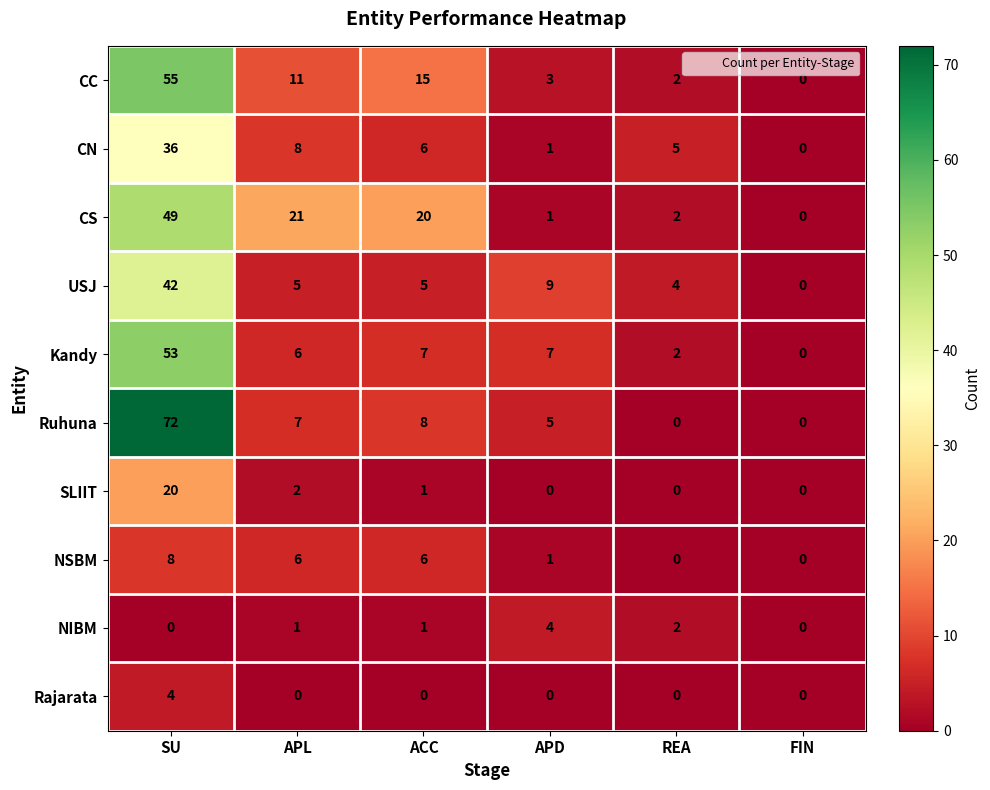

Count the number of categories in the chart.

6